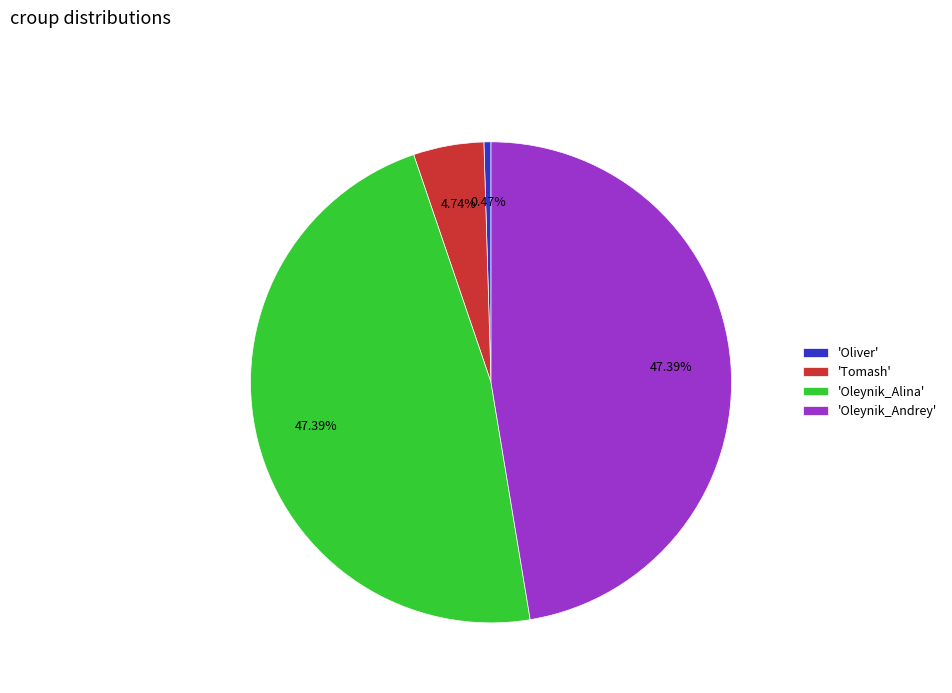

Is the sum of 'Oleynik_Andrey' and 'Tomash' greater than half?

Yes